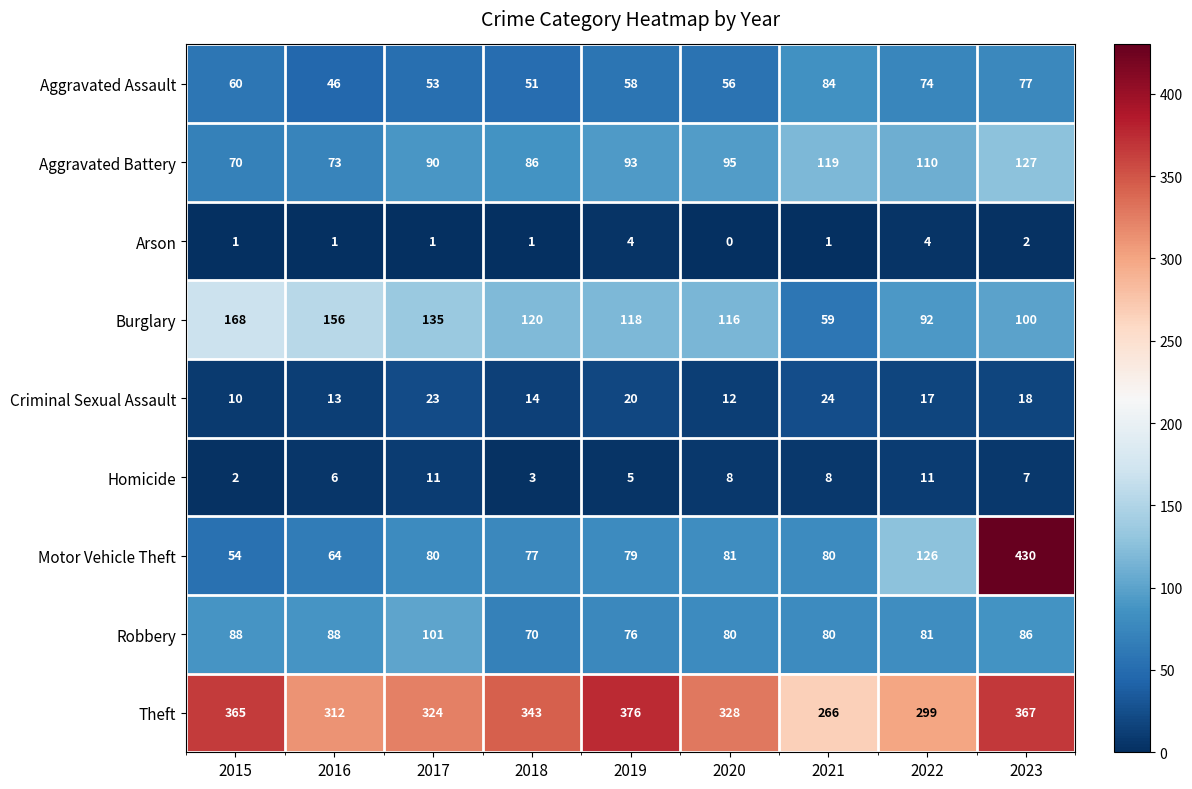

What is the spread (max minus min) of values at 2021?

265